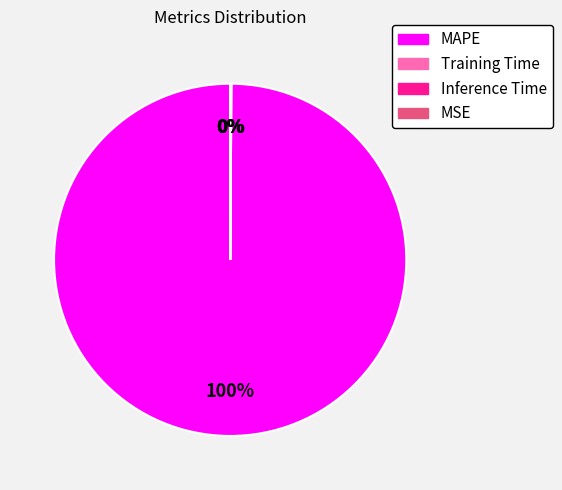

What is the largest slice in the pie chart?

MAPE